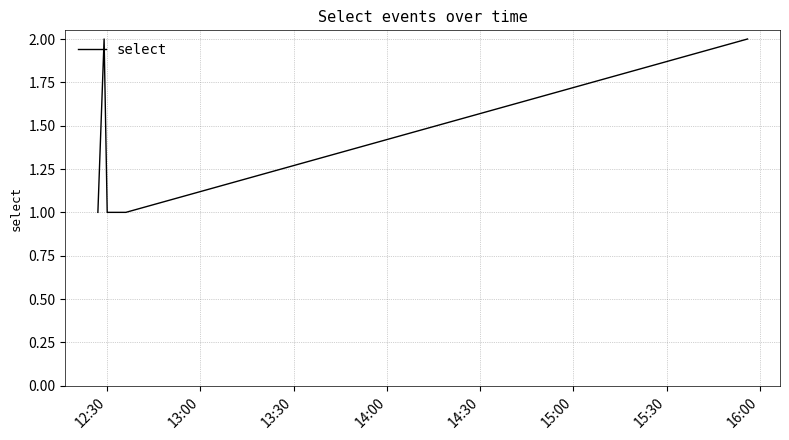

Count the number of categories in the chart.

6